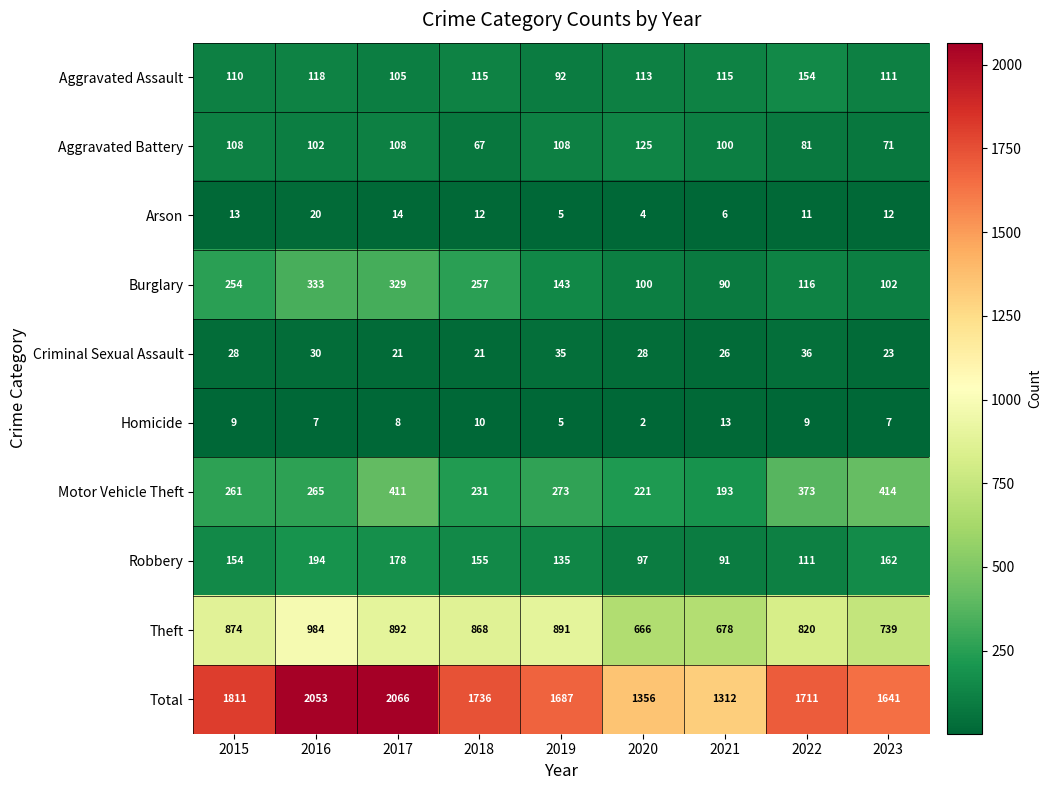

True or false: Theft has a value of 246 at 2023.

False